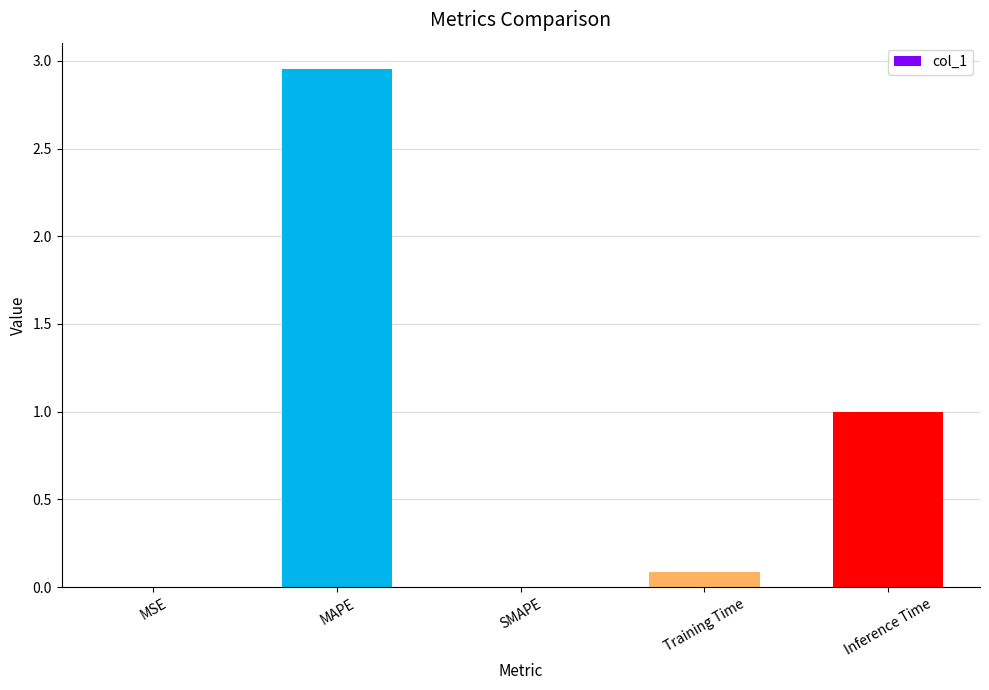

What is the change in value from SMAPE to Inference Time?

+1.0